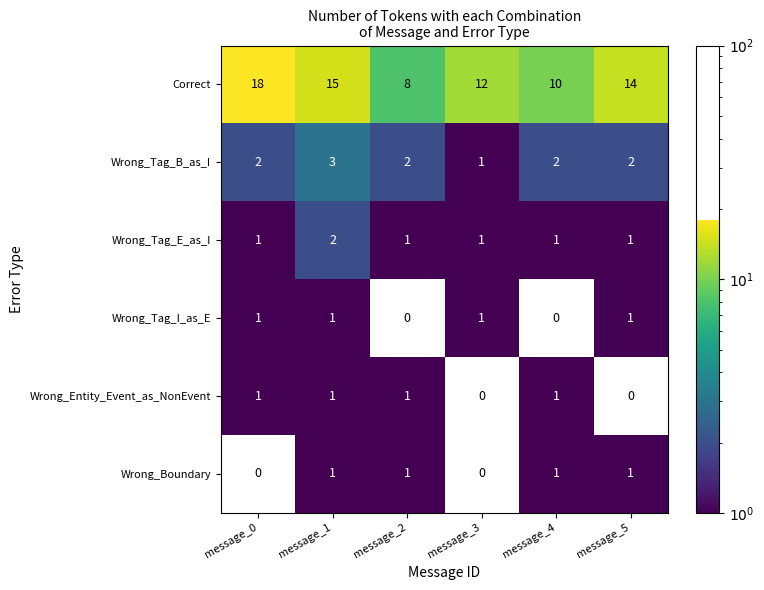

The value of Wrong_Tag_B_as_I at message_1 is 5. True or false?

False